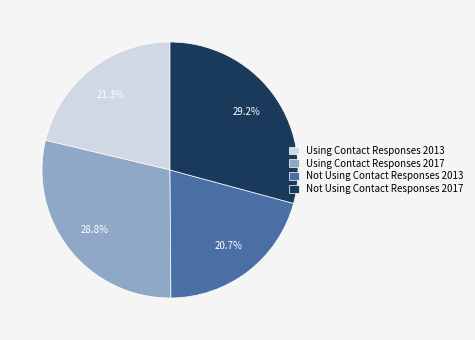

What percentage do Using Contact Responses 2013 and Not Using Contact Responses 2013 together represent?

42.0%